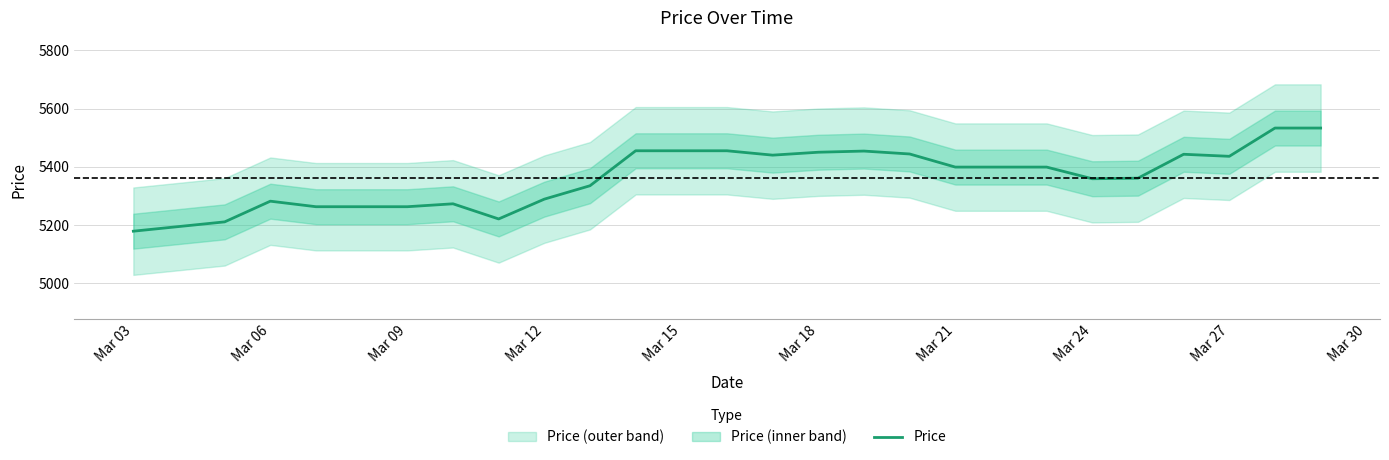

What is the minimum value for Price?

5179